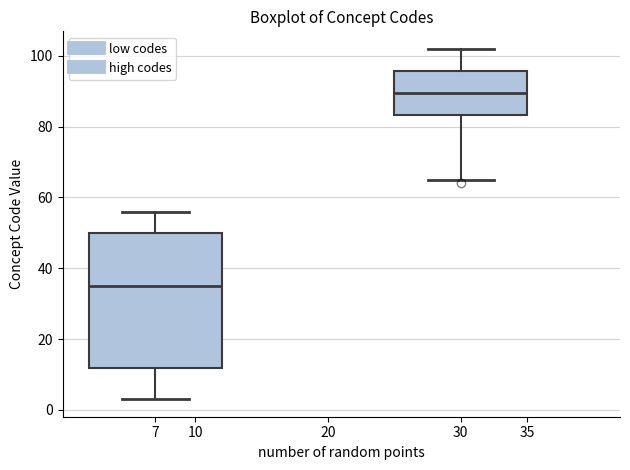

Where is the lower edge of the box at x = 7 on the y-axis? The values are not printed on the chart, so give them approximately, as read against the axis.

12